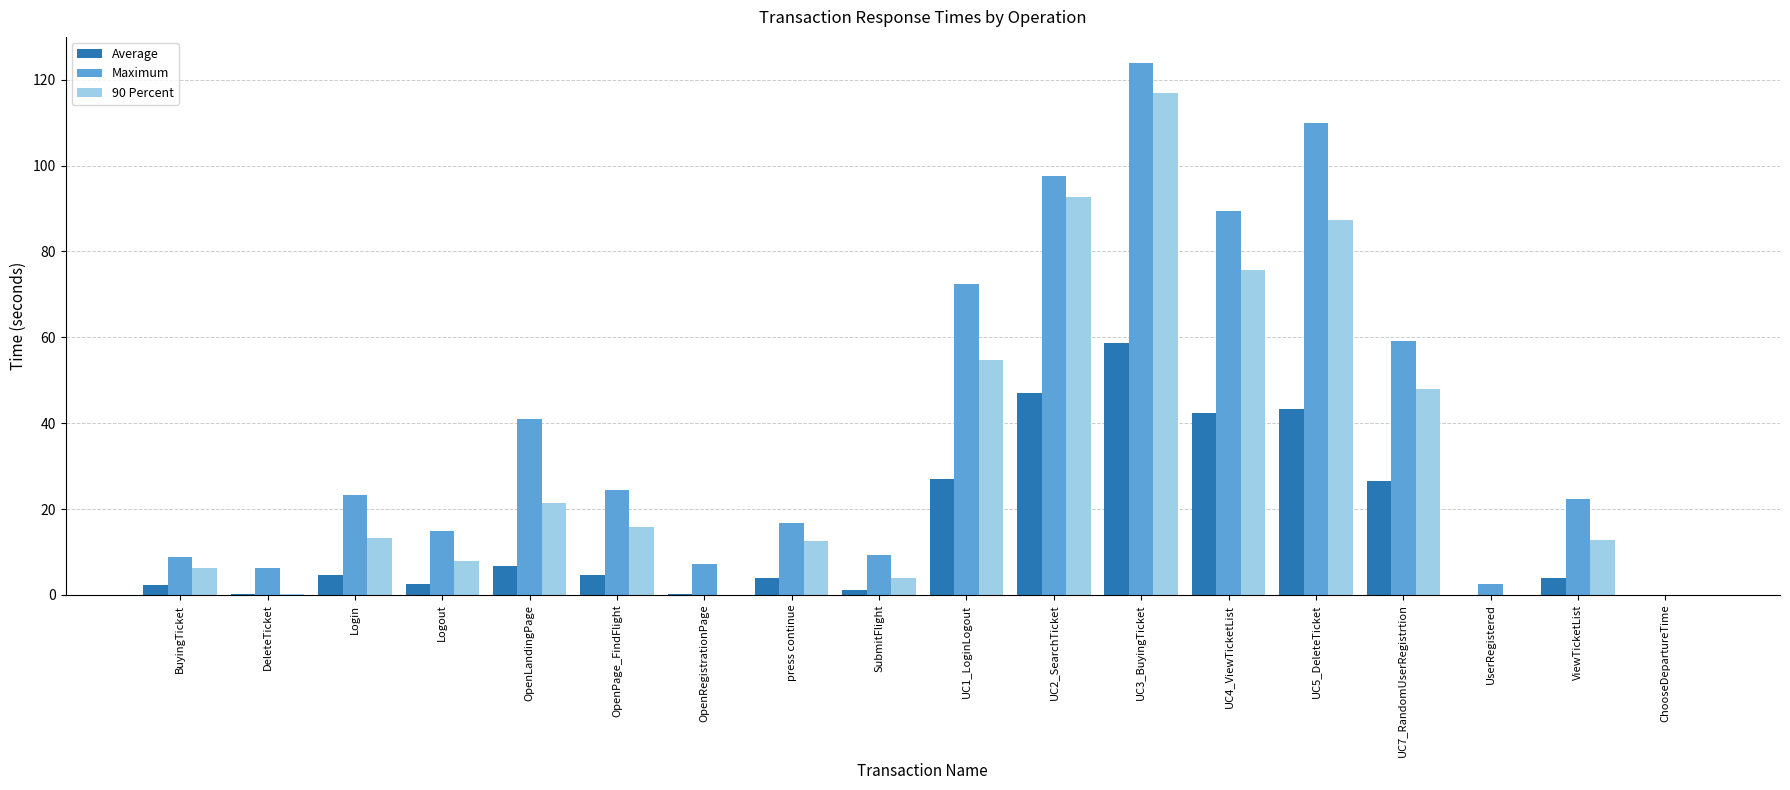

Between OpenLandingPage and UC7_RandomUserRegistrtion, which series saw the biggest shift?

90 Percent